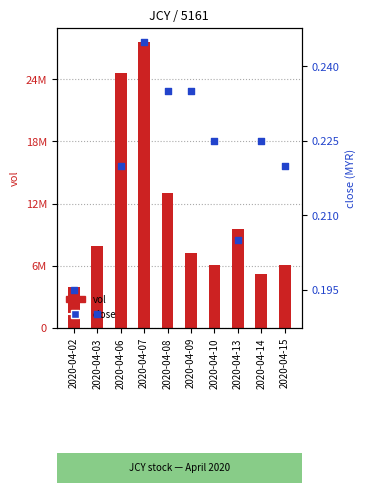

What is the total value across all series at 2020-04-10?

6030100.2